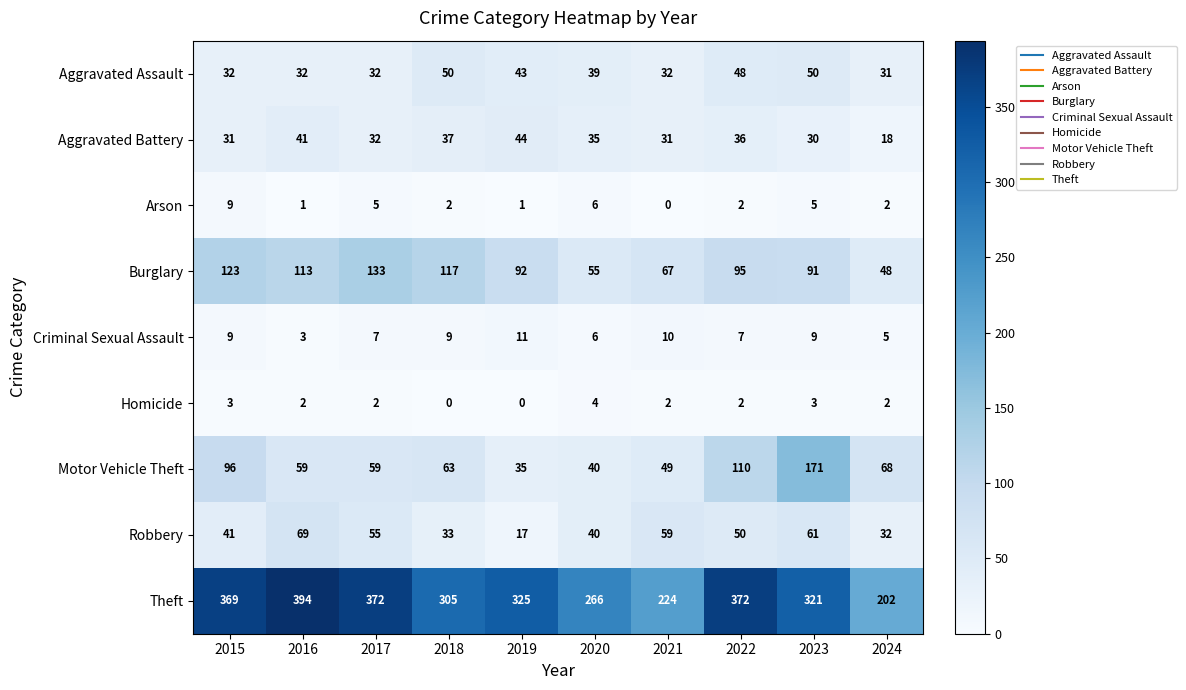

What is the difference between the maximum and second lowest values in the Theft series?

170